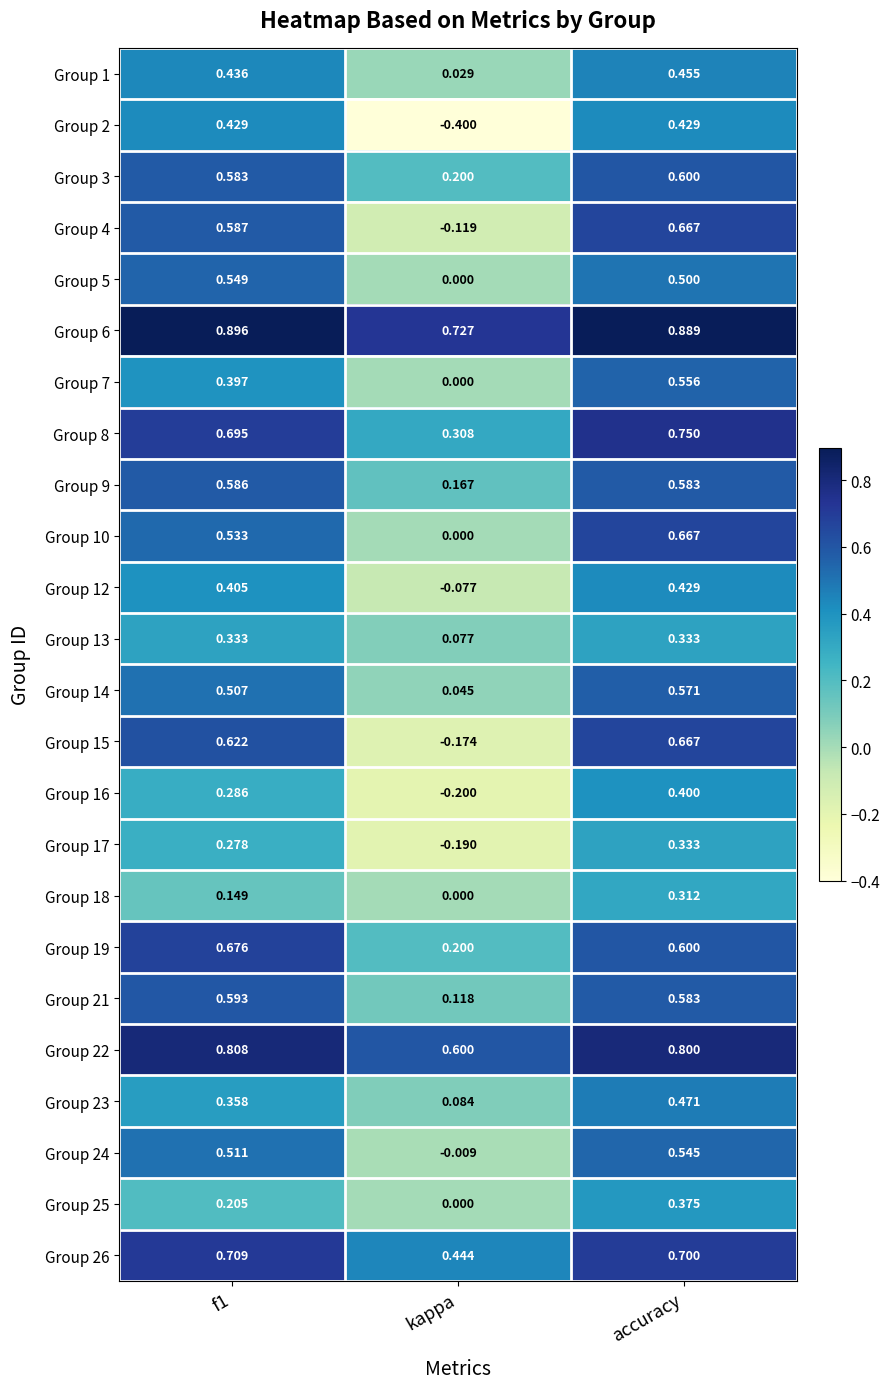

Is the value of Group 9 at f1 greater than the value of Group 21 at f1?

No